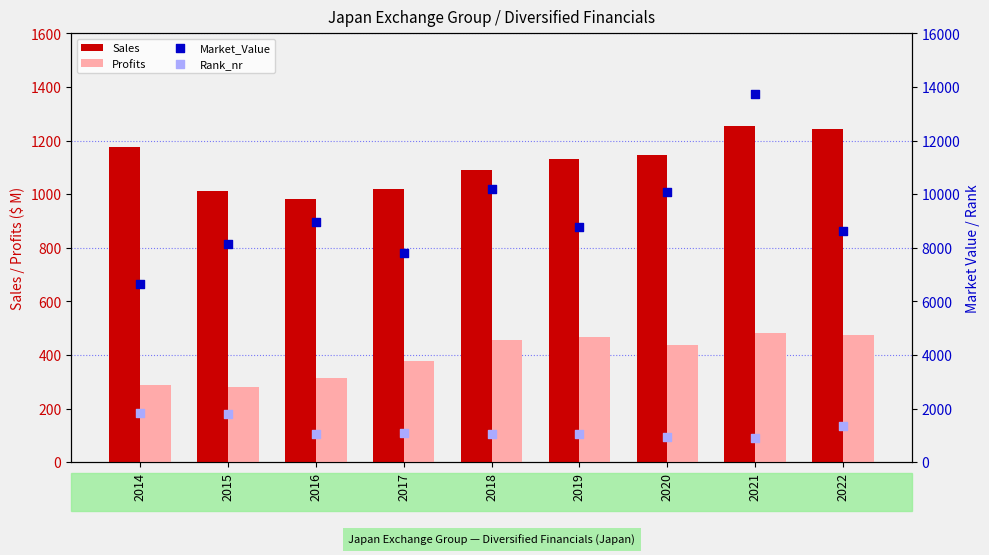

What is the total value across all series at 2015?

11236.7